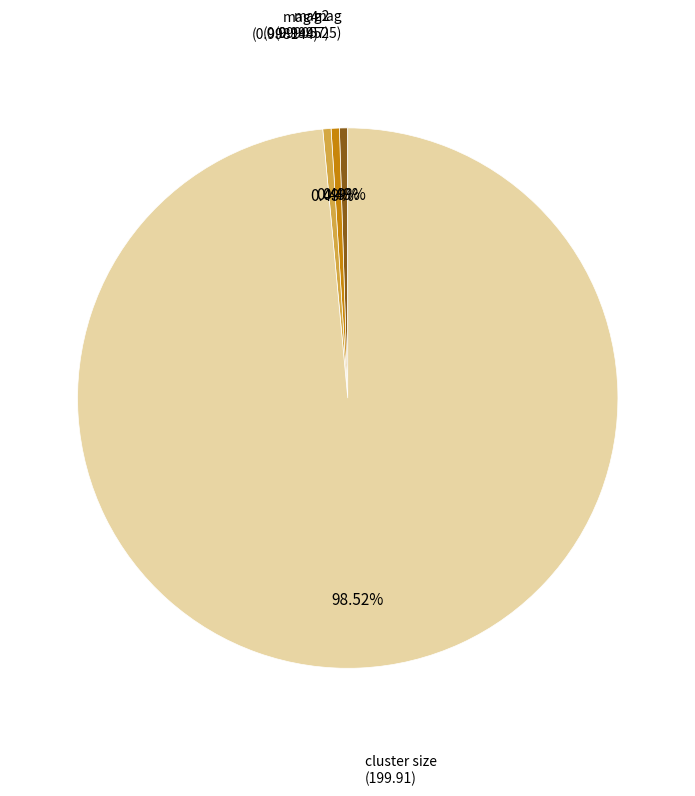

How many segments does this pie chart have?

4